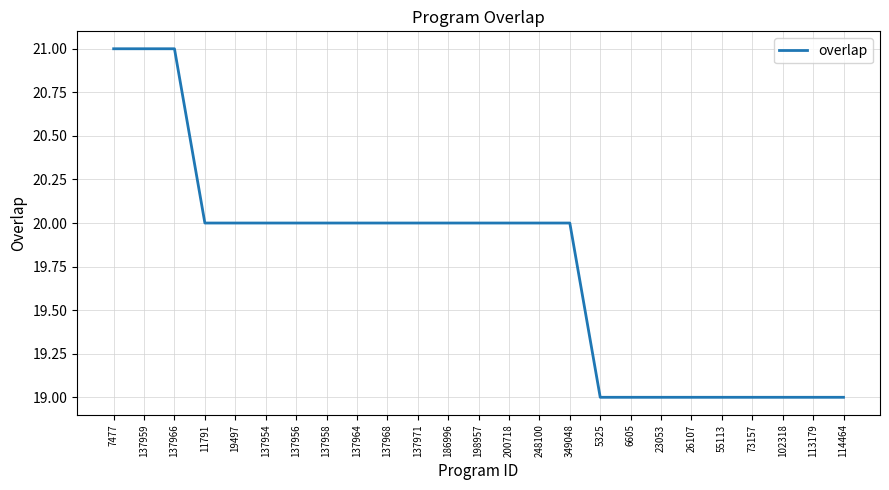

What is the smallest value displayed?

19